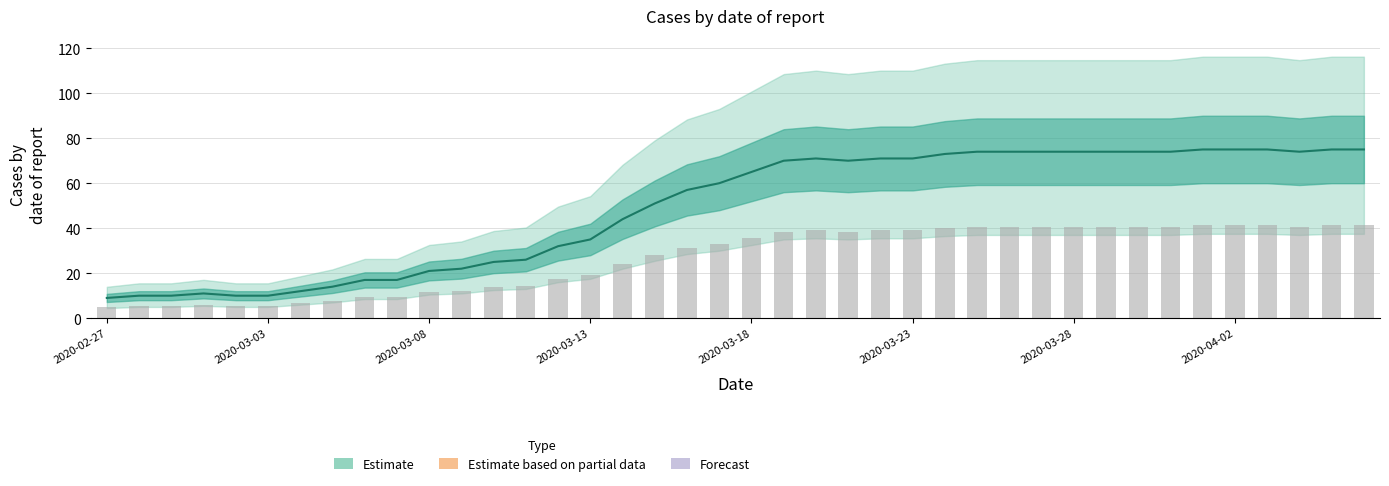

Where does the value series first go above 65?

21